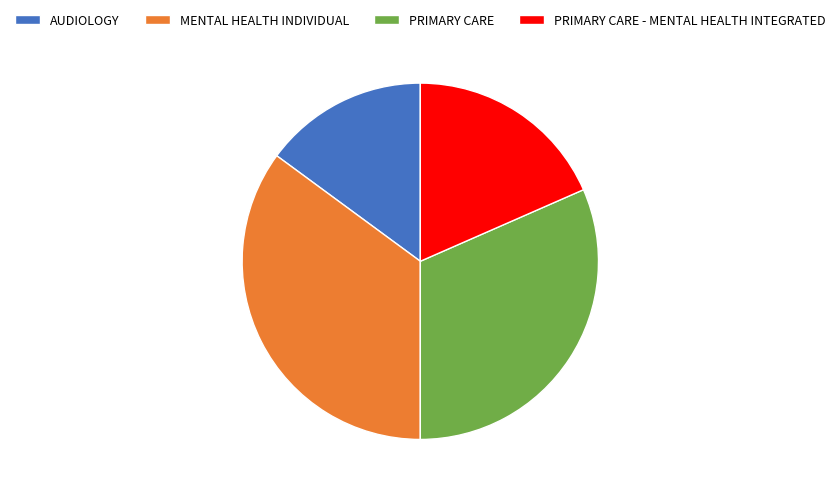

The PRIMARY CARE slice represents 32% of the pie. True or false?

True